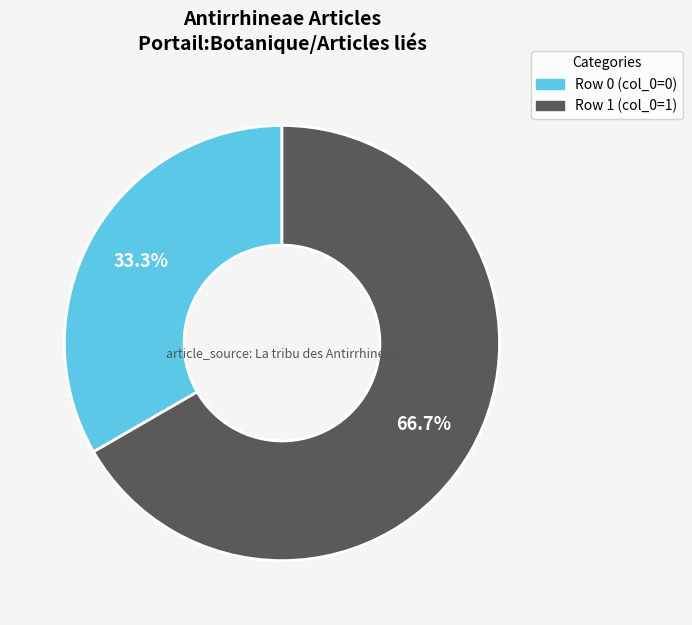

Does any single category account for the majority?

Yes